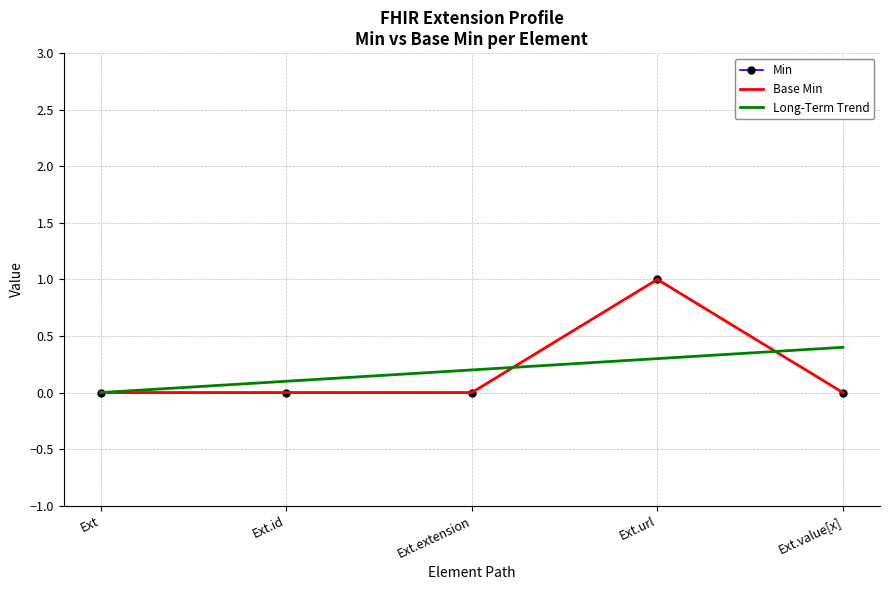

How many data points in Min are above 0?

1